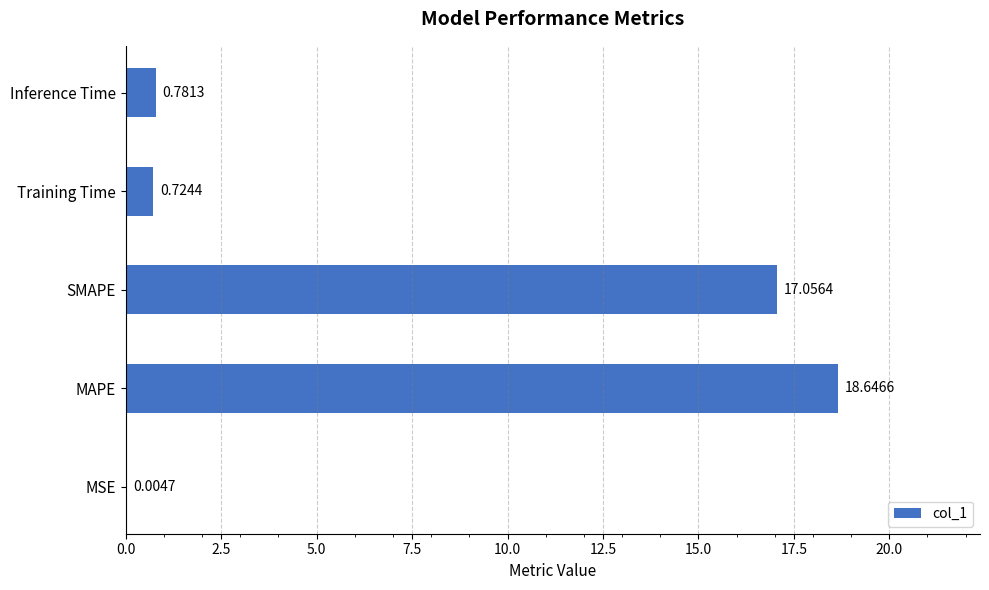

How many data points does each series have?

5